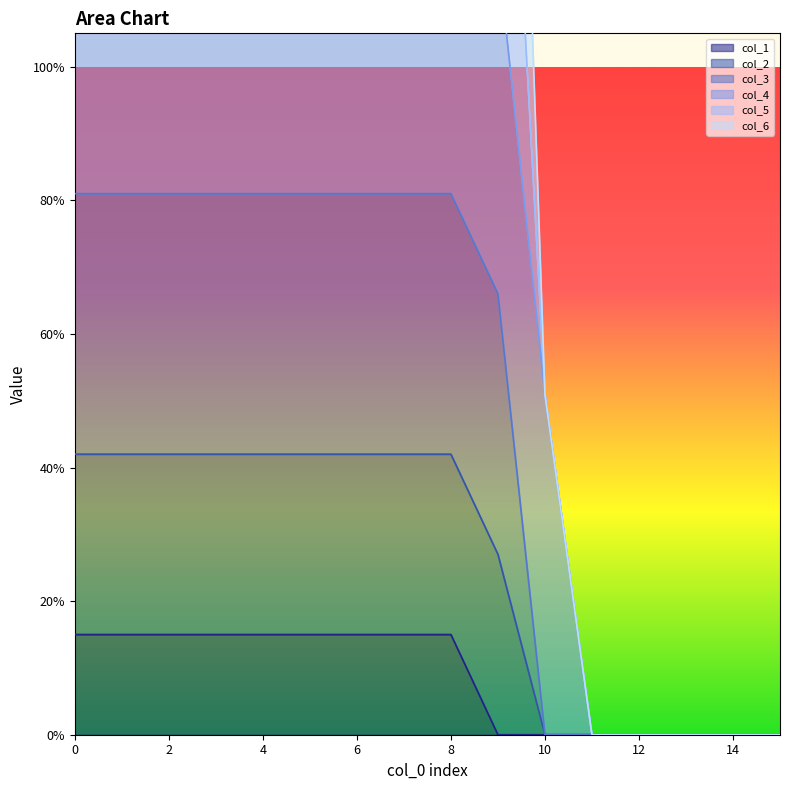

True or false: col_3 and col_1 intersect in this chart.

False